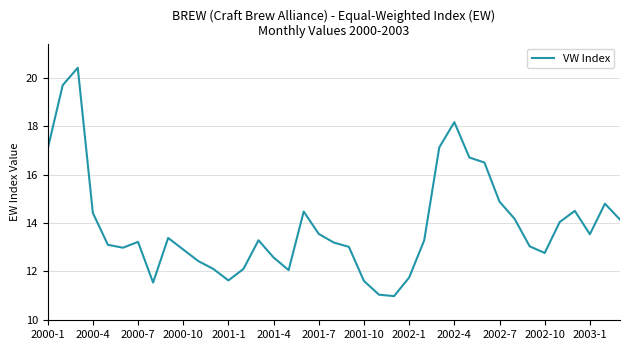

What is the maximum value shown in the chart?

20.4